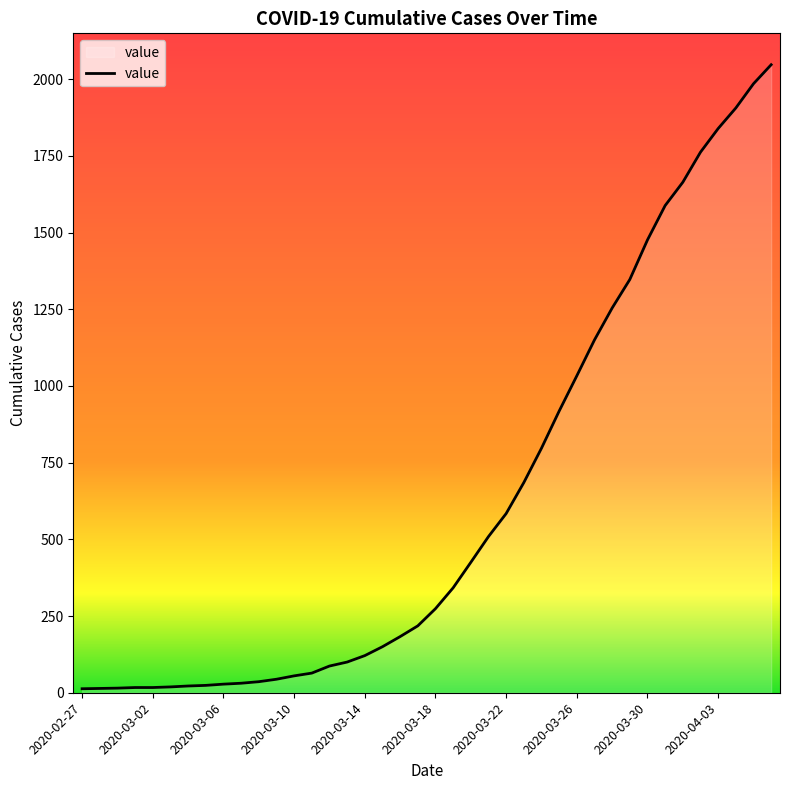

What is the difference between the maximum and minimum values?

2034